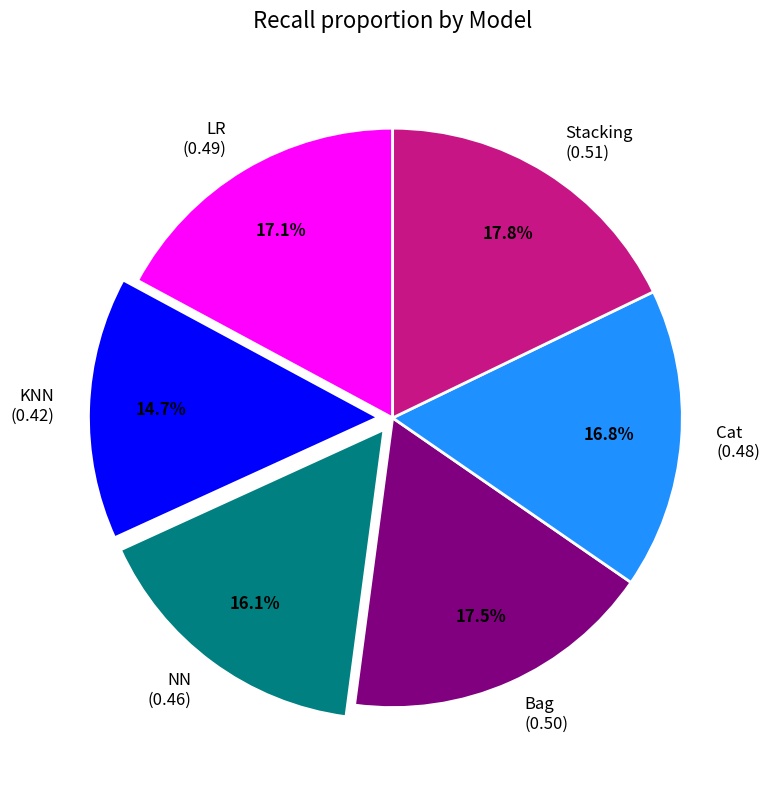

How many slices are in this pie chart?

6